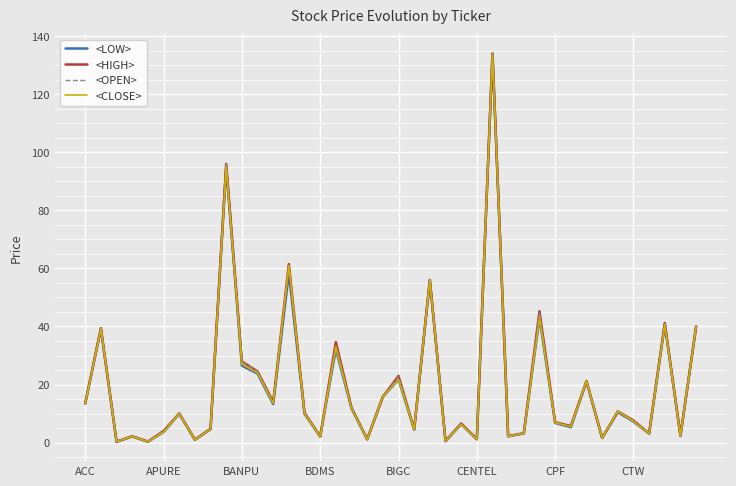

What are all the series names shown in the legend?

<LOW>, <HIGH>, <OPEN>, <CLOSE>